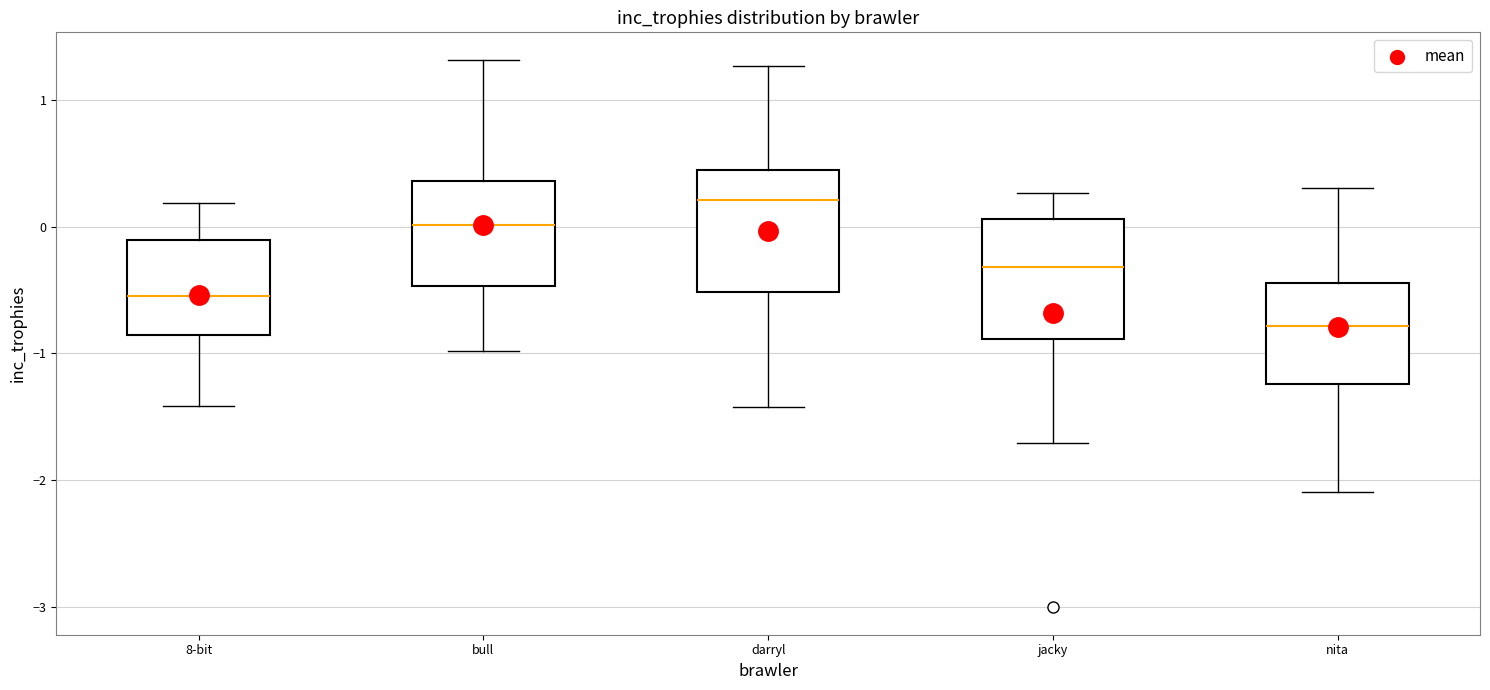

Reading left to right, transcribe this box plot: for each box, give where its median line is, the range the box spans, and where its two whiskers end, as read against the y-axis. The values are not printed on the chart, so give them approximately, as read against the axis.

8-bit: median -0.5, box -0.9 to -0.1, whiskers -1.4 to 0.2
bull: median 0.0, box -0.5 to 0.4, whiskers -1.0 to 1.3
darryl: median 0.2, box -0.5 to 0.5, whiskers -1.4 to 1.3
jacky: median -0.3, box -0.9 to 0.1, whiskers -1.7 to 0.3
nita: median -0.8, box -1.2 to -0.4, whiskers -2.1 to 0.3